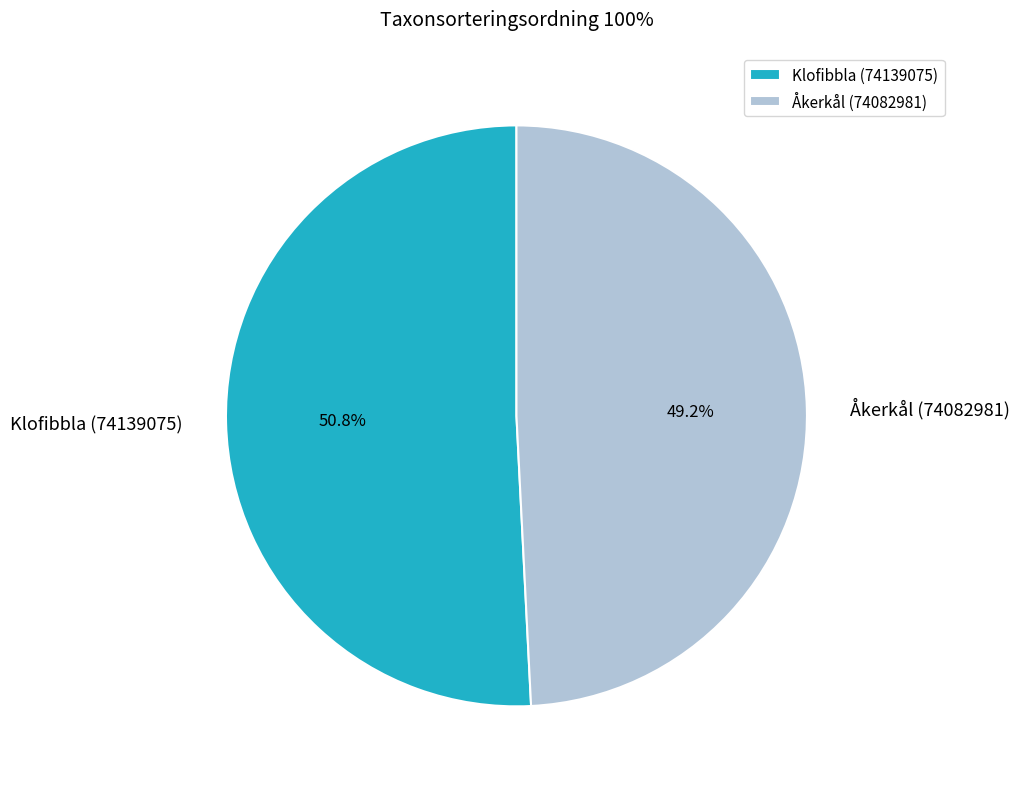

How many slices are in this pie chart?

2